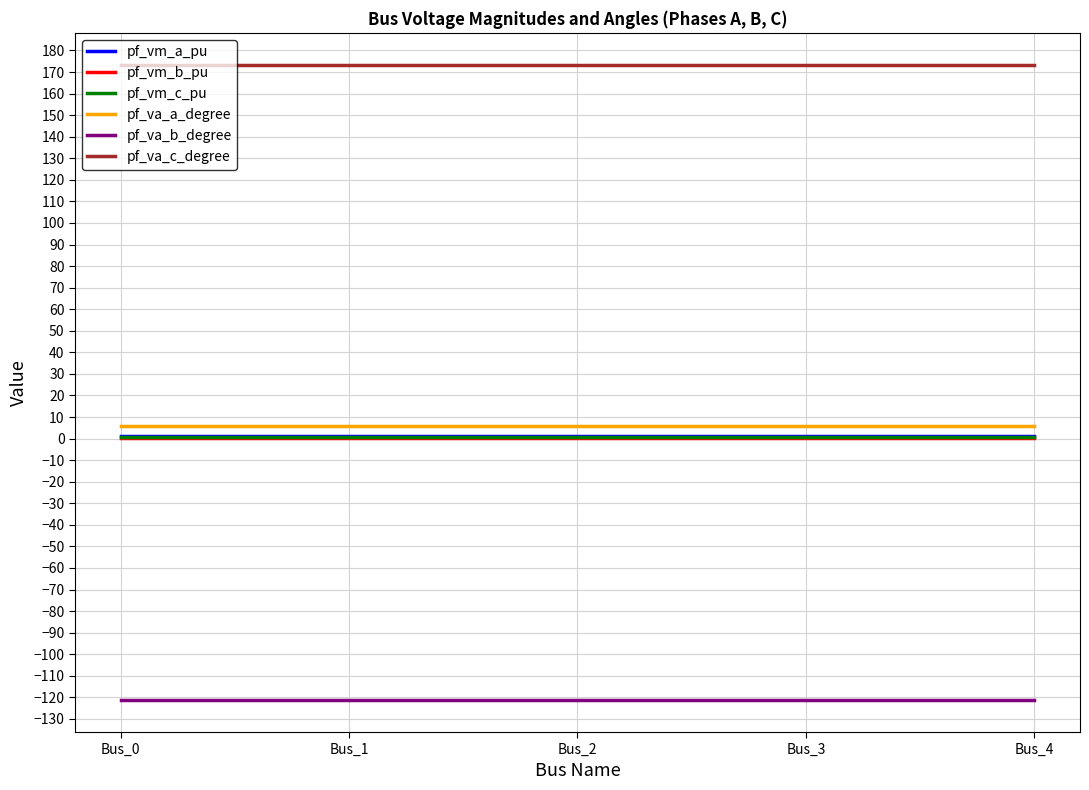

How many categories are shown in the chart?

5